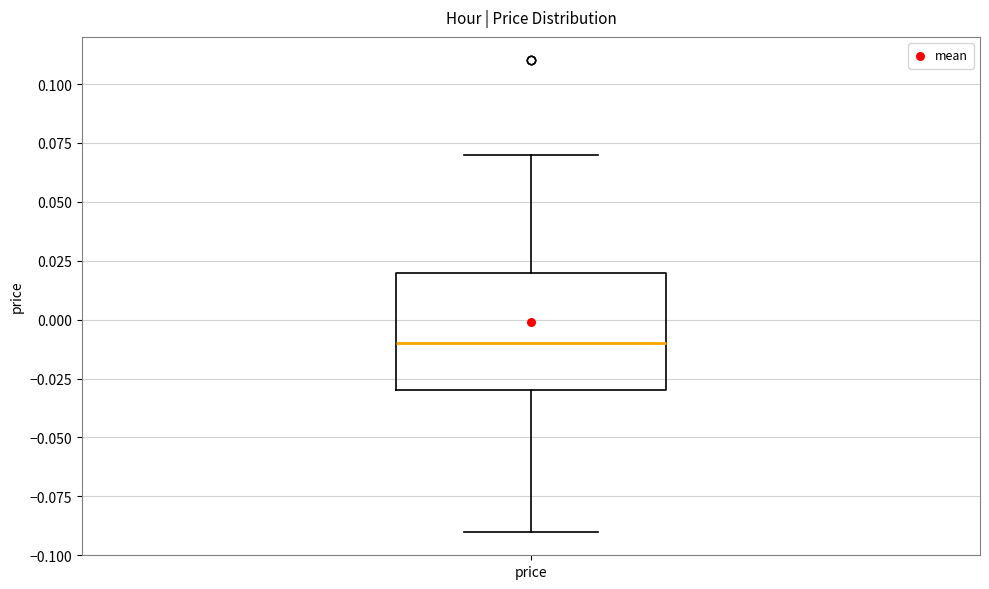

Transcribe this box plot: give where the median line is, the range the box spans, and where the two whiskers end, as read against the y-axis. The values are not printed on the chart, so give them approximately, as read against the axis.

median -0.01, box -0.03 to 0.02, whiskers -0.09 to 0.07